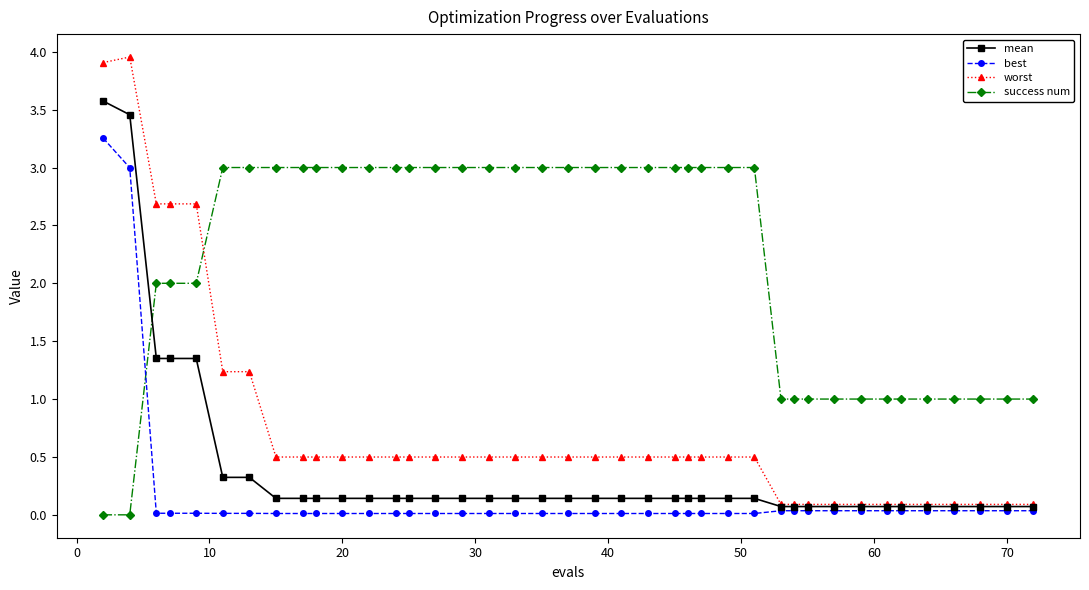

True or false: worst has more than 0 interior local peaks.

True